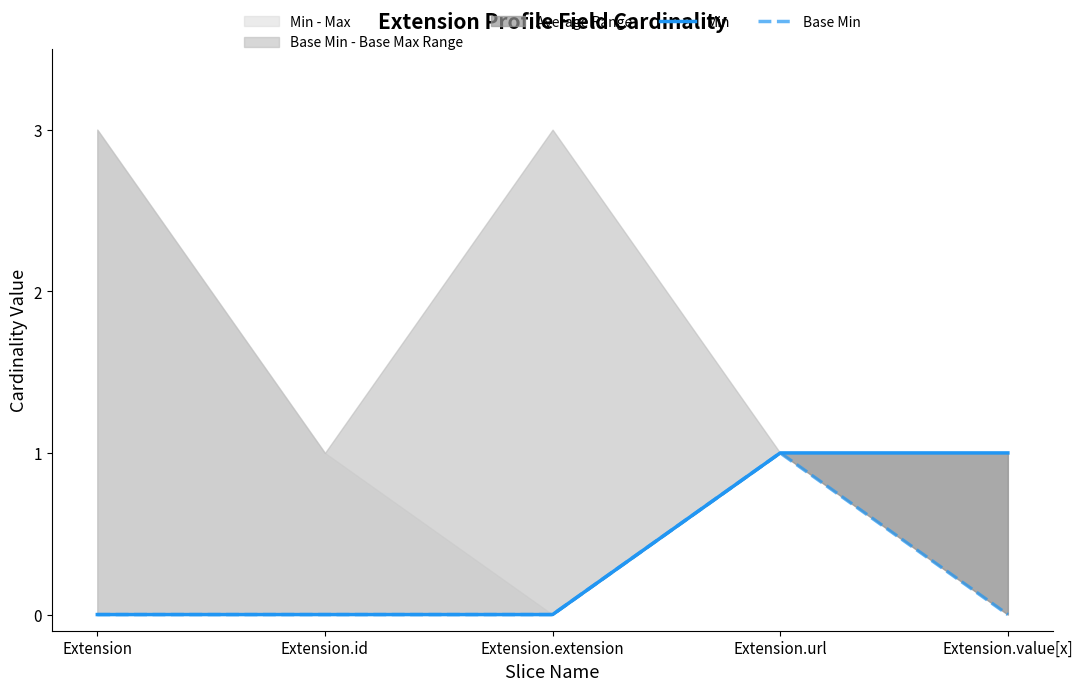

What is the difference between the maximum and minimum values in the Base Min series?

1